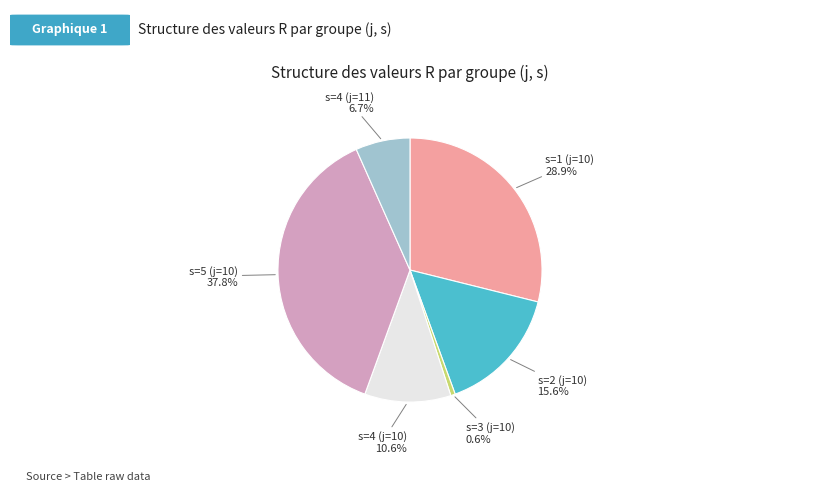

Does s=2 (j=10) represent more than half of the total?

No